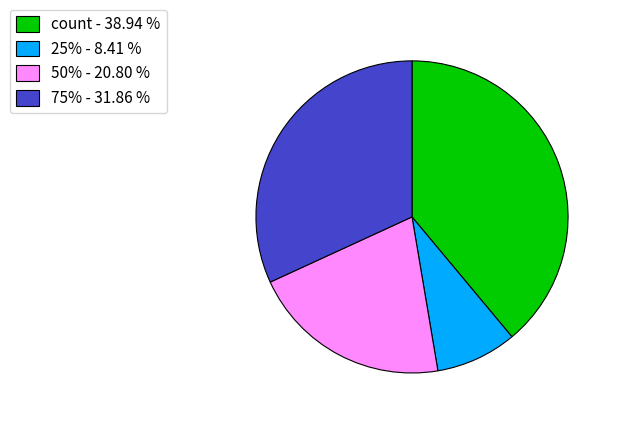

Do 50% - 20.80 % and count - 38.94 % together represent more than half of the pie?

Yes